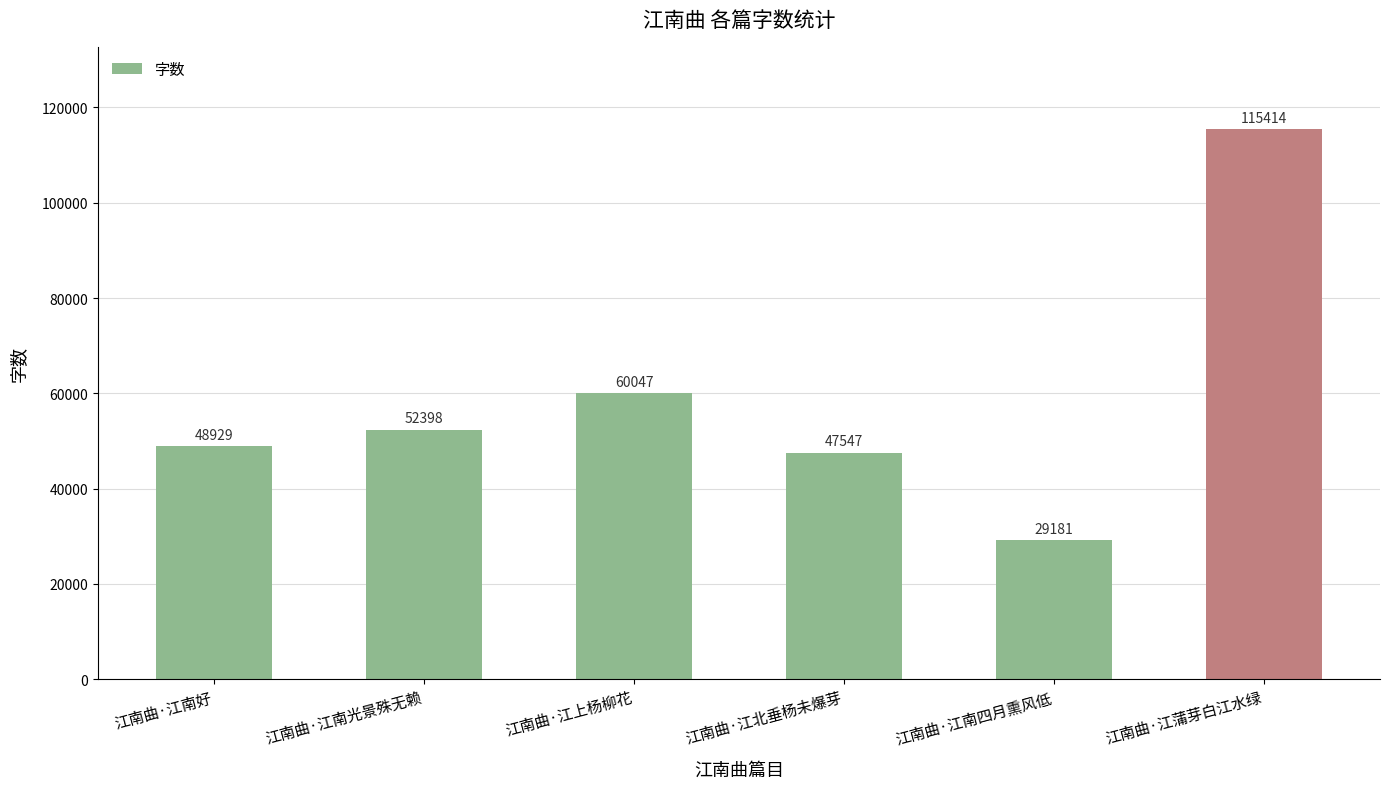

What is the label of the 2nd bar from the left?

江南曲·江南光景殊无赖